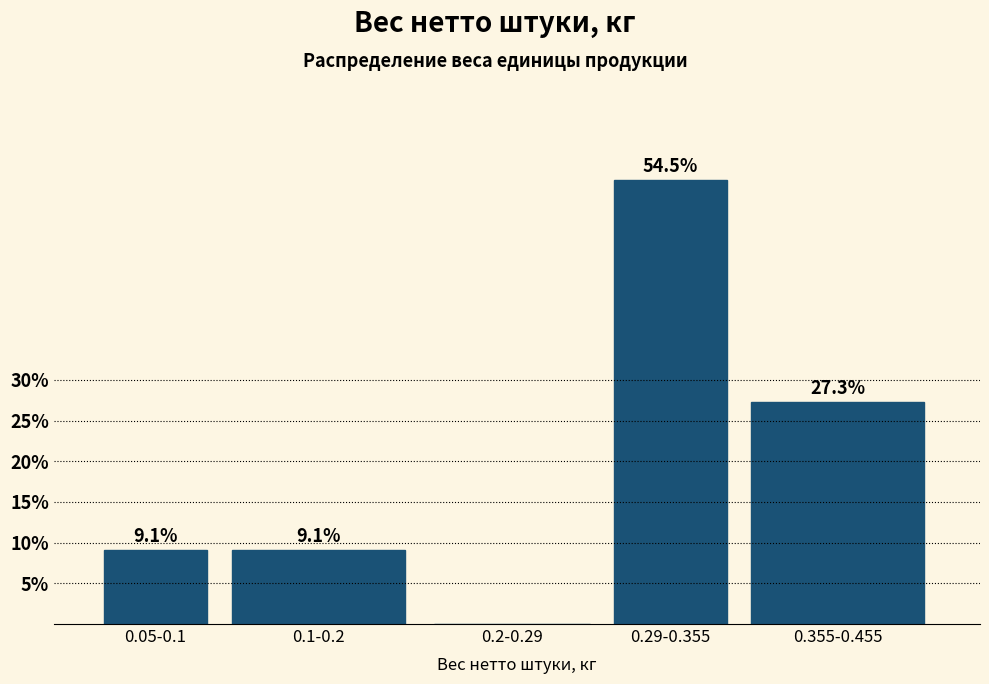

Reading left to right, list all the values displayed in this chart.

0.05-0.1=9.1	0.1-0.2=9.1	0.2-0.29=0.0	0.29-0.355=54.5	0.355-0.455=27.3